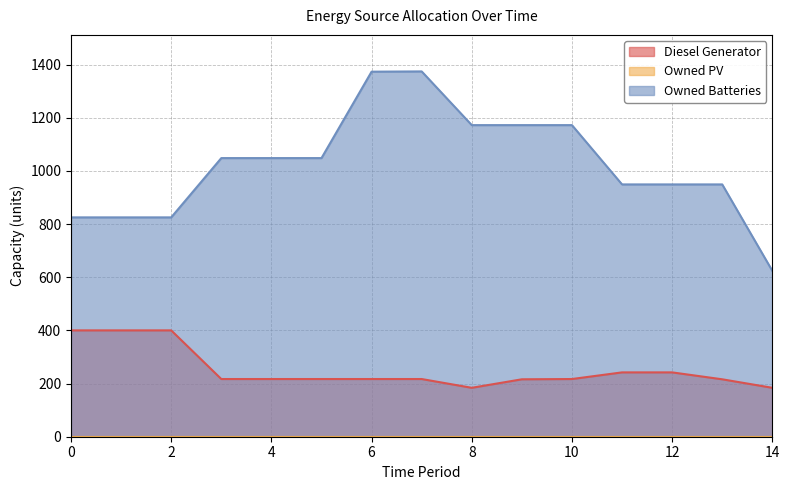

Is it true that Owned Batteries equals 1410 at 4?

False